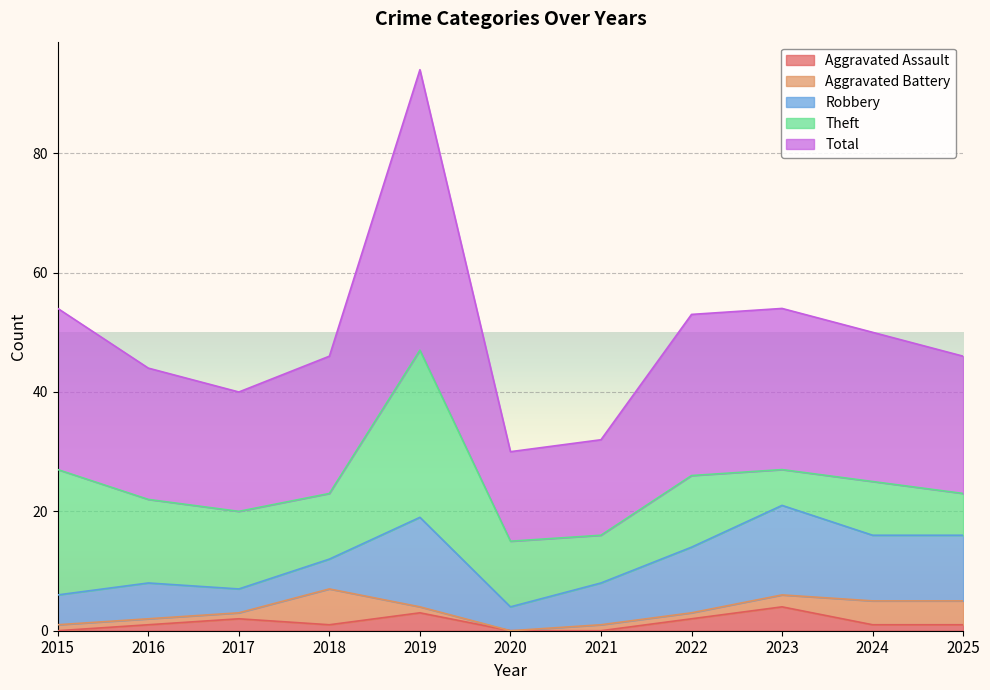

Reading left to right, what are all the values shown in this chart?

Aggravated Assault: 0	1	2	1	3	0	0	2	4	1	1
Aggravated Battery: 1	1	1	6	1	0	1	1	2	4	4
Robbery: 5	6	4	5	15	4	7	11	15	11	11
Theft: 21	14	13	11	28	11	8	12	6	9	7
Total: 27	22	20	23	47	15	16	27	27	25	23